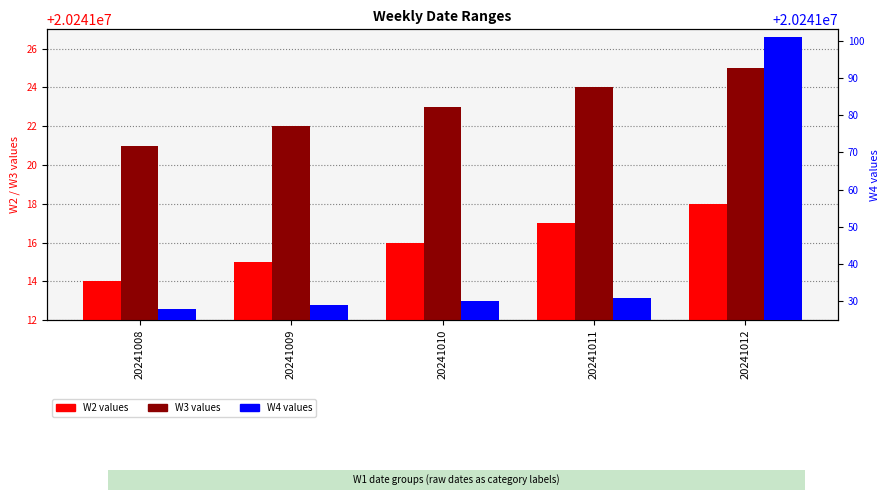

How many data points in W4 are less than 20241030?

2